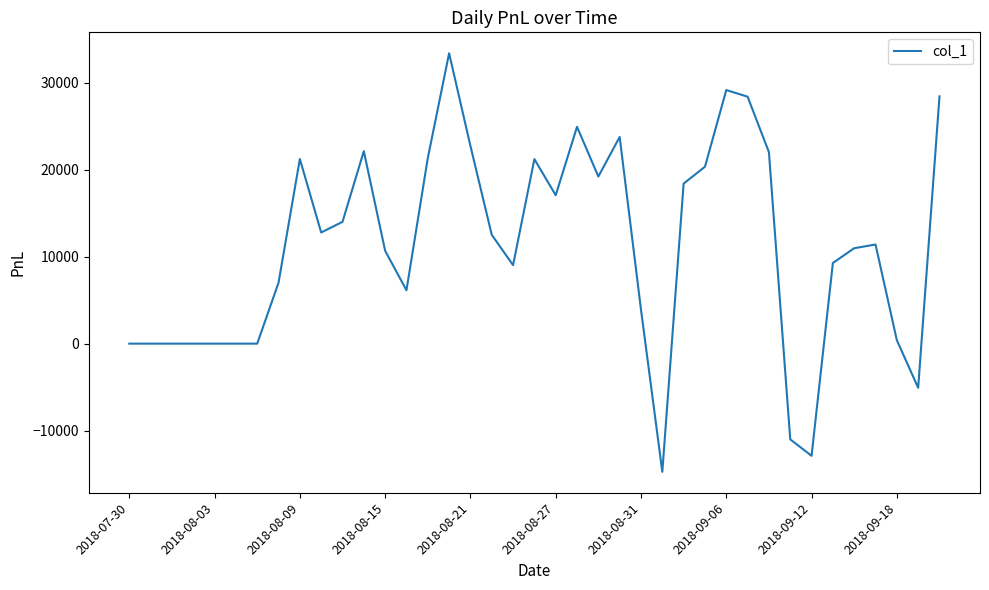

What is the maximum value shown in the chart?

33414.6